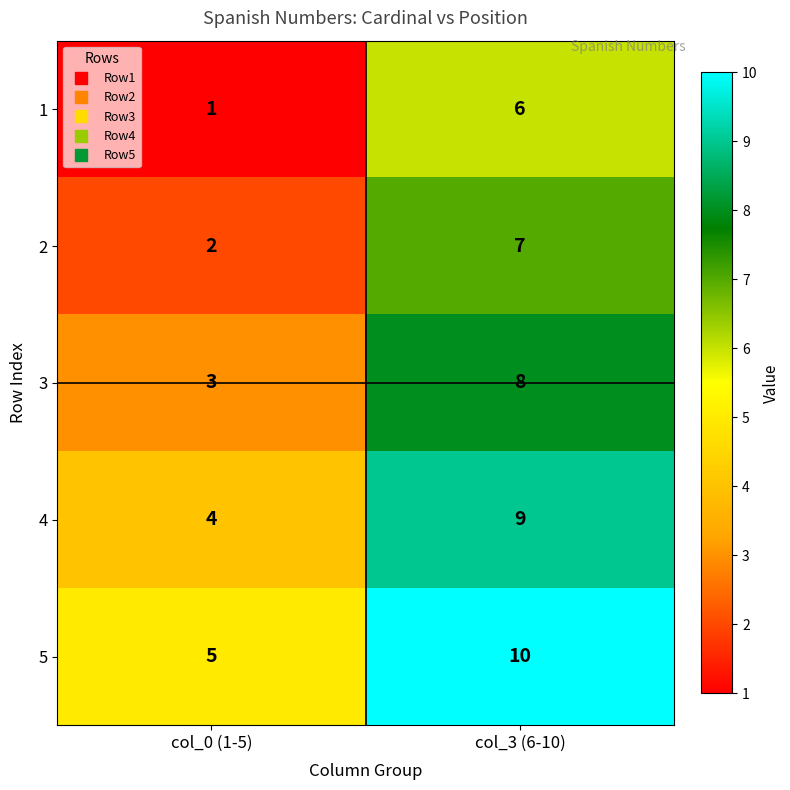

Rank the series by their average value, from lowest to highest.

1, 2, 3, 4, 5